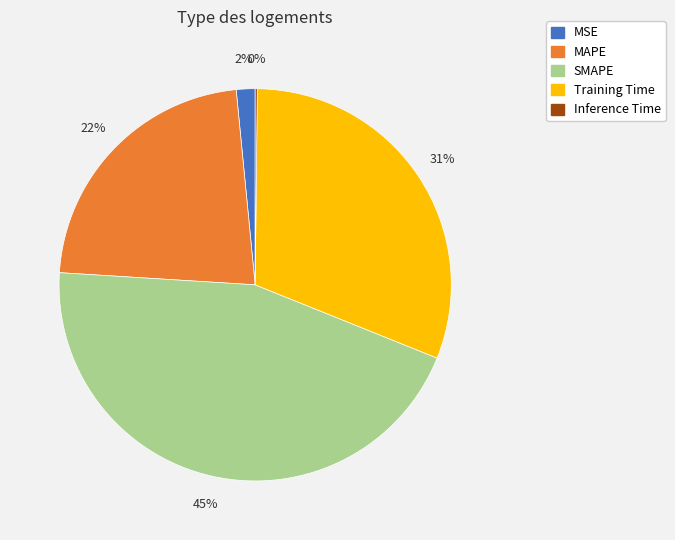

To the nearest percent, what percentage of the pie is Training Time?

31%